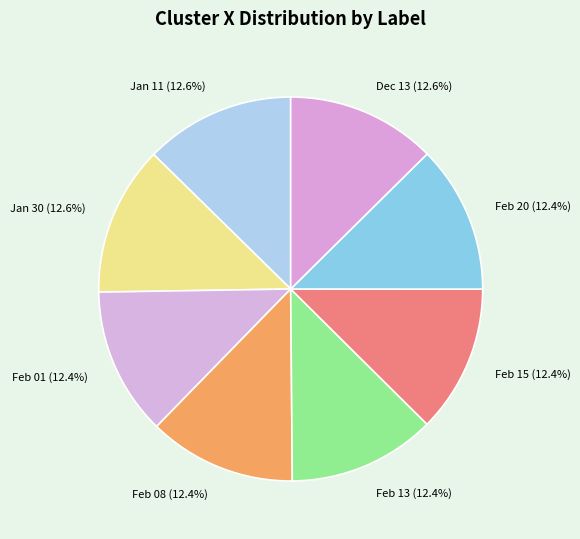

Combined, do Feb 01 (12.4%) and Feb 13 (12.4%) account for over 50%?

No